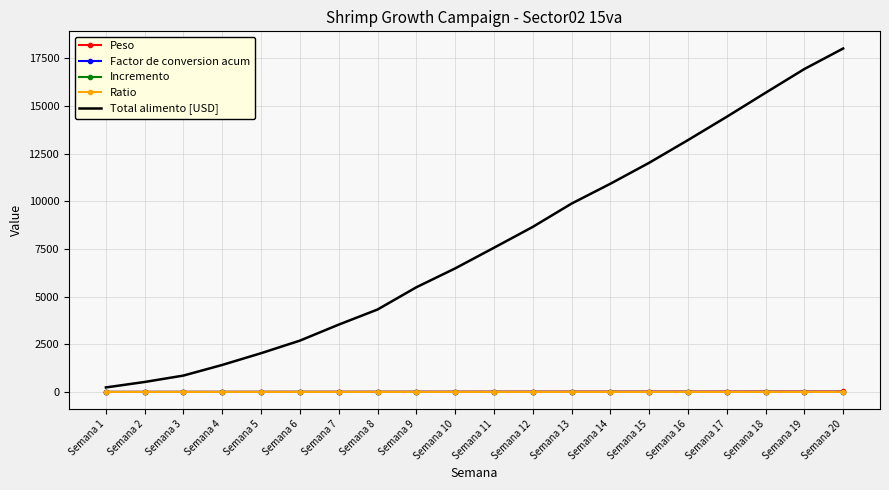

Which series has the widest spread of values?

Total alimento [USD]